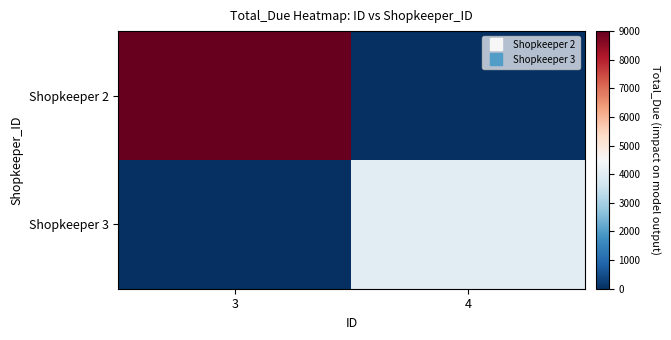

Rank the series by their maximum value, from lowest to highest.

Shopkeeper 3, Shopkeeper 2